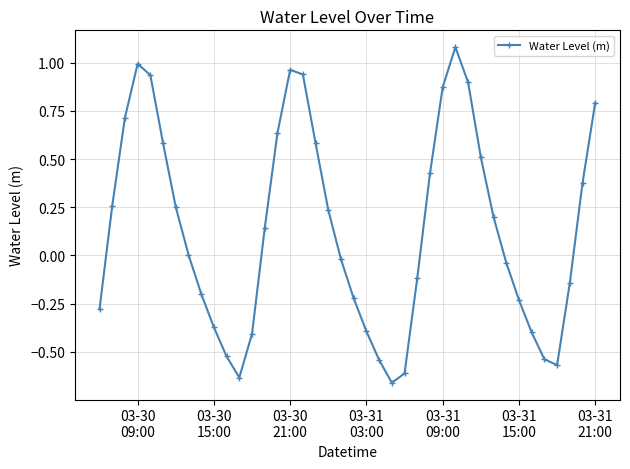

How many categories are shown in the chart?

40